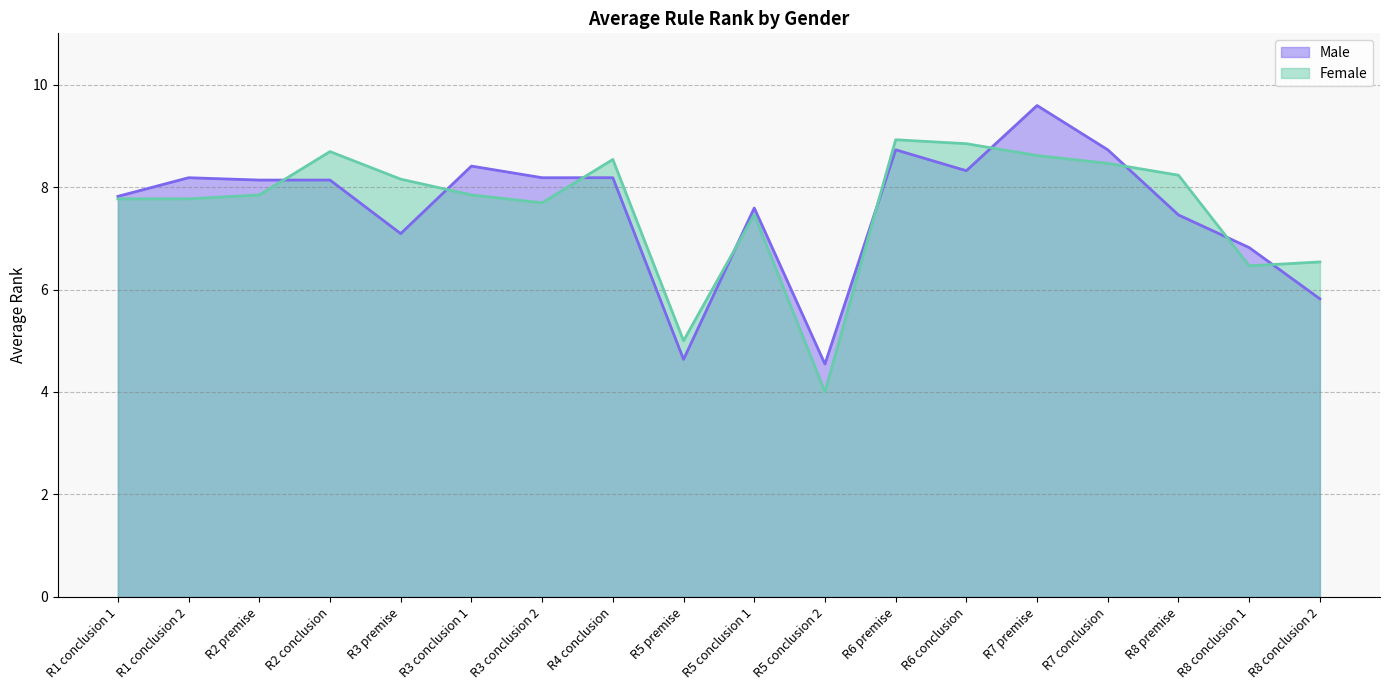

Which category has the lowest value in the Male series?

R5 conclusion 2